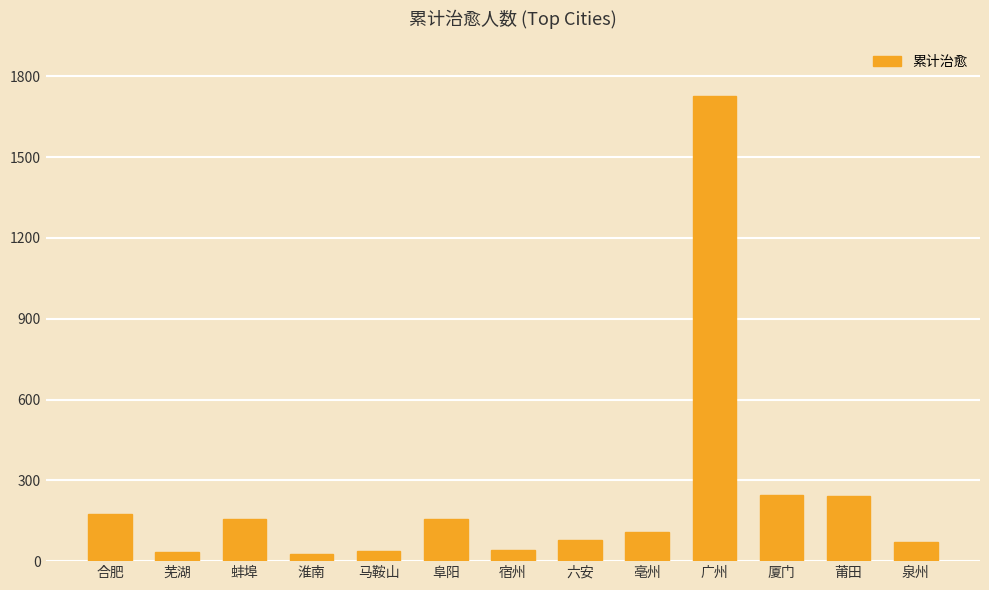

How many categories are shown in the chart?

13